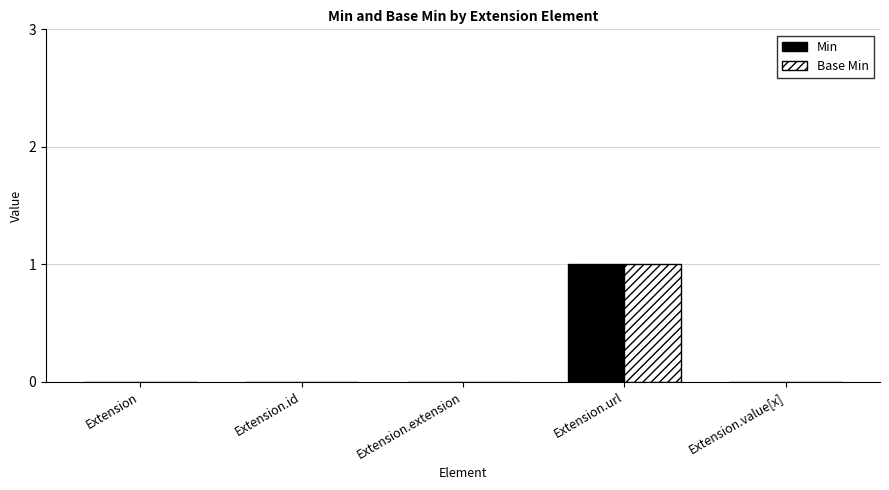

Is the value of Base Min at Extension.id greater than the value of Min at Extension.url?

No